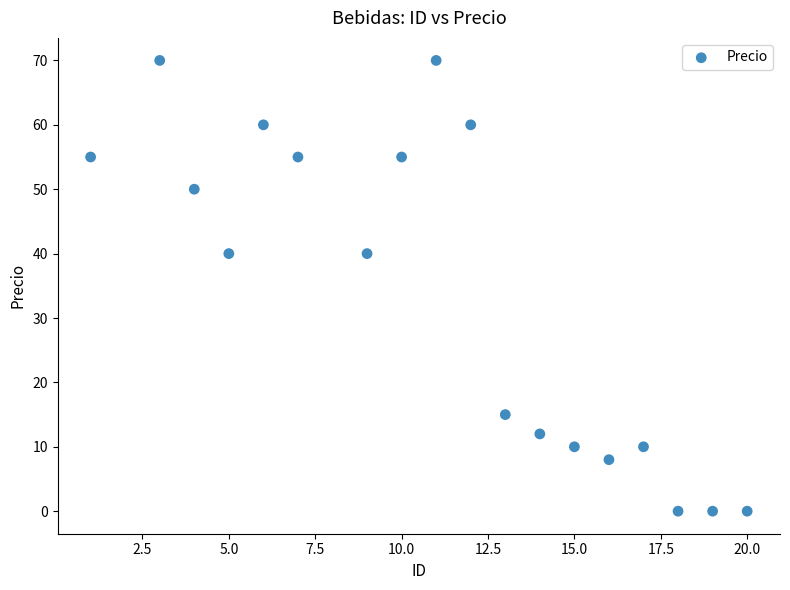

What is the range of Y values (max minus min)?

70